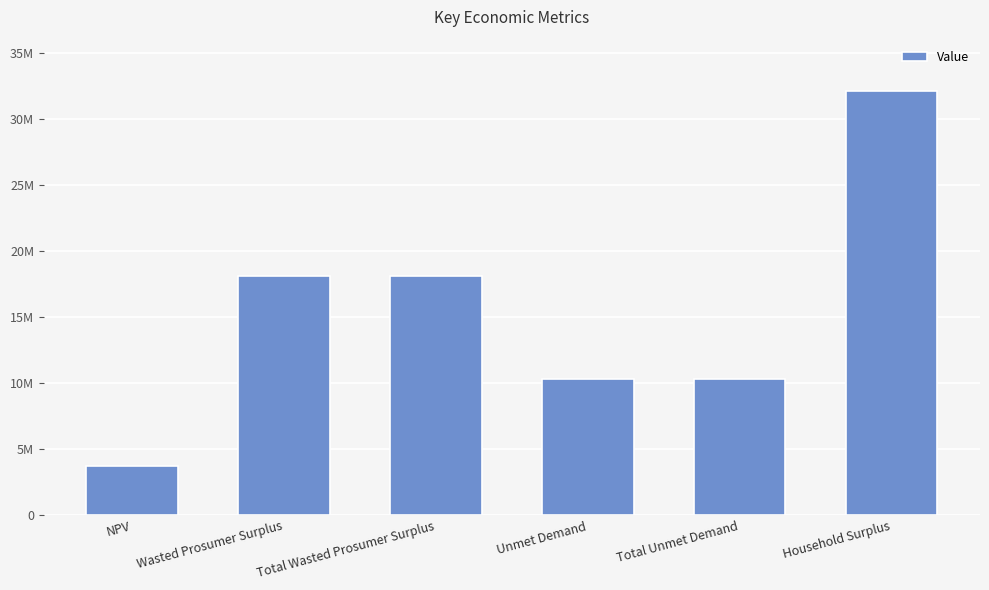

Which label corresponds to the largest value in the chart?

Household Surplus